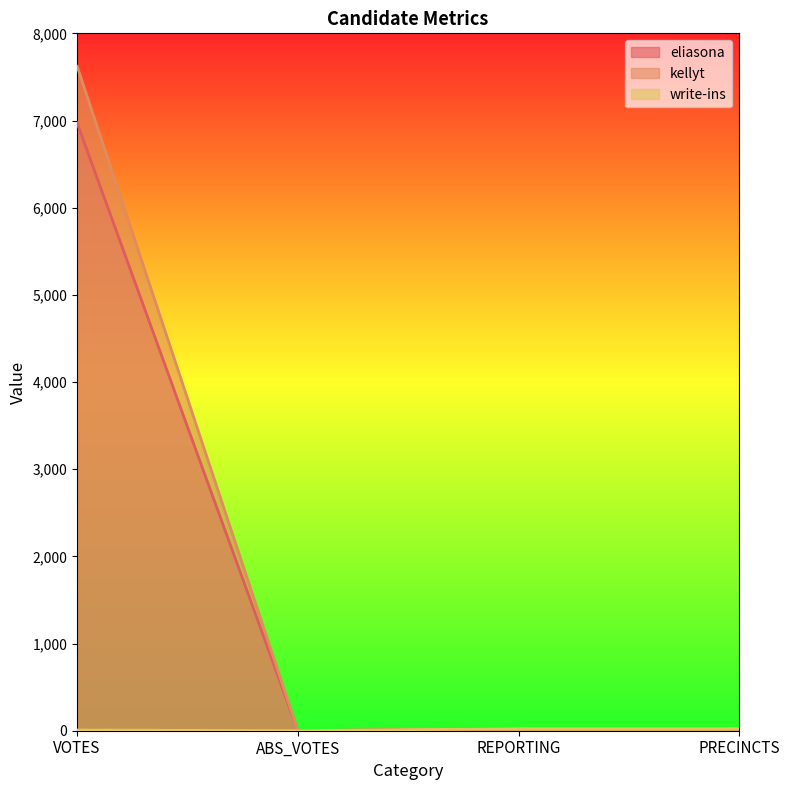

What is the sum of the write-ins values at VOTES and ABS_VOTES?

8